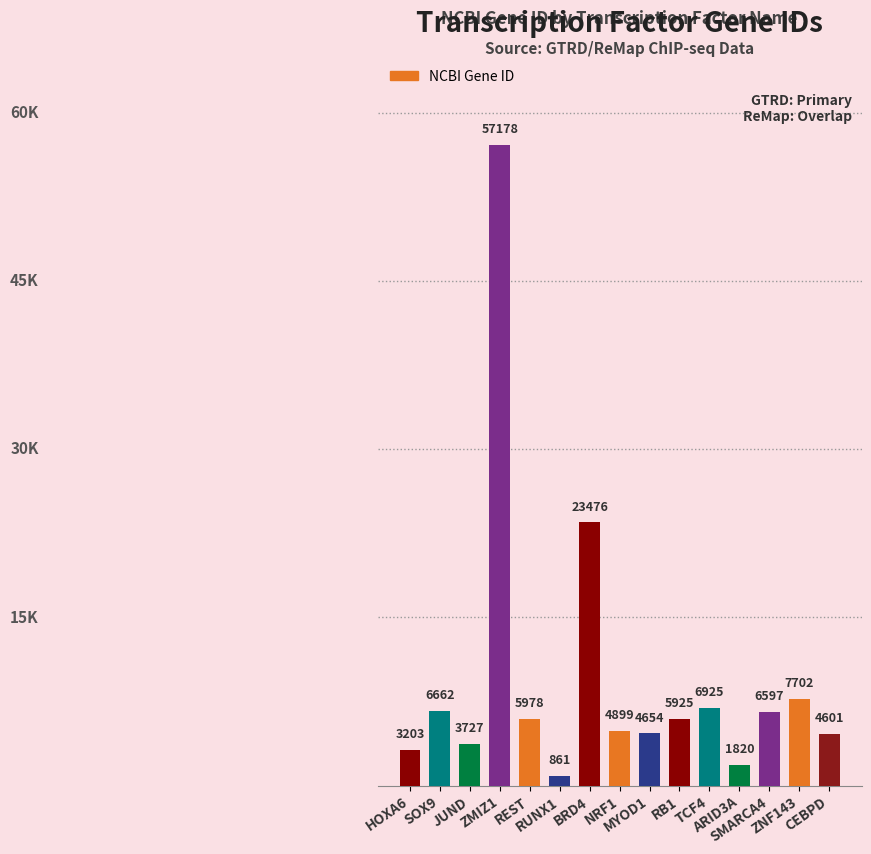

What is the sum of the values at BRD4 and RB1?

29401